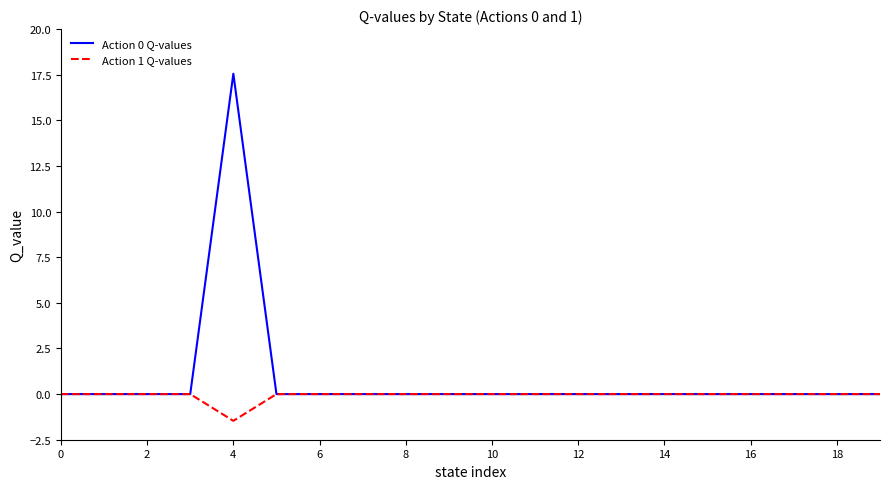

What is the minimum value shown in the chart?

-1.5